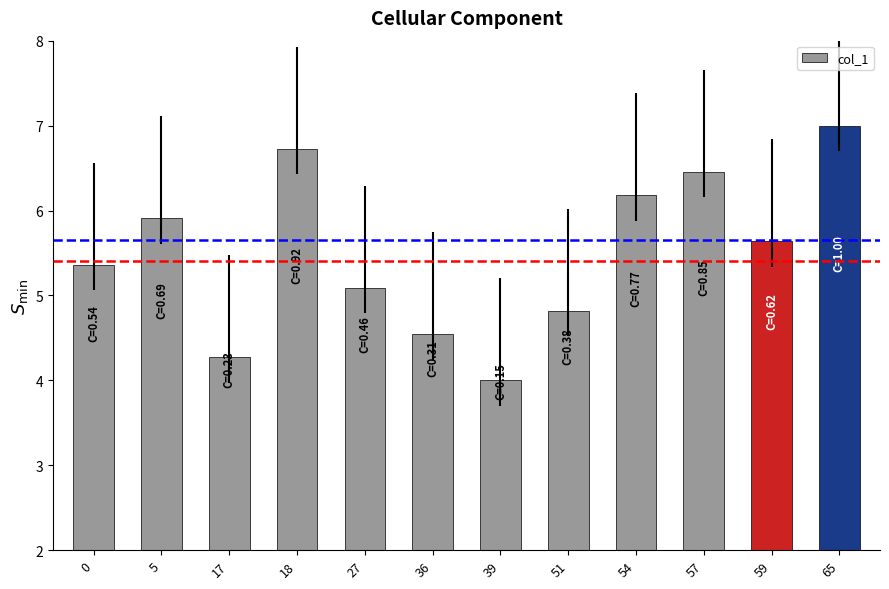

How many series are shown in this chart?

1